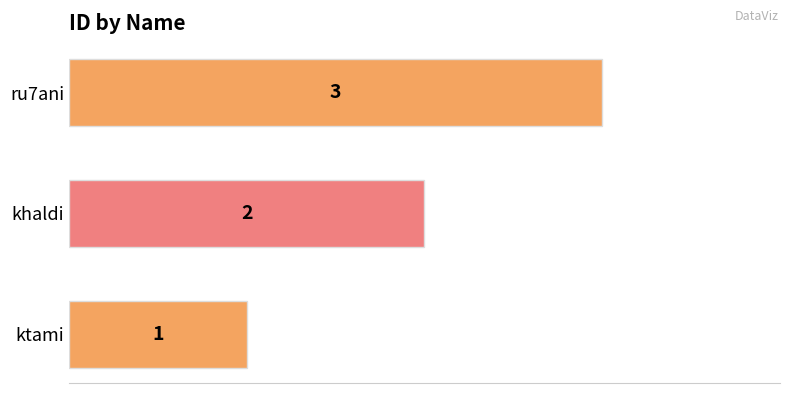

What is the average value?

2